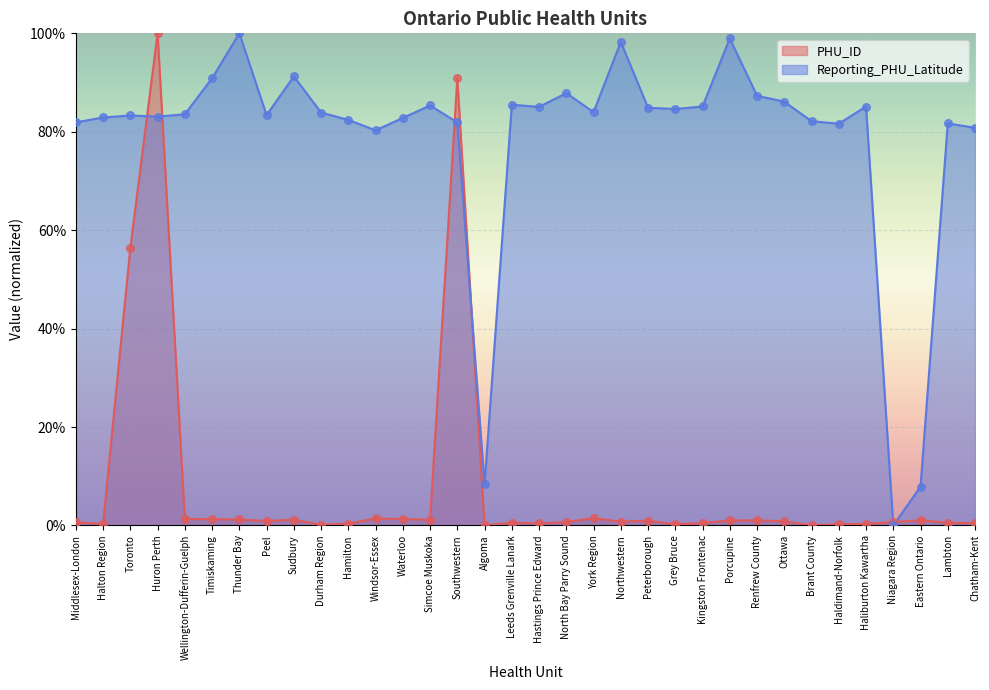

Which series contains the lowest Y value?

PHU_ID